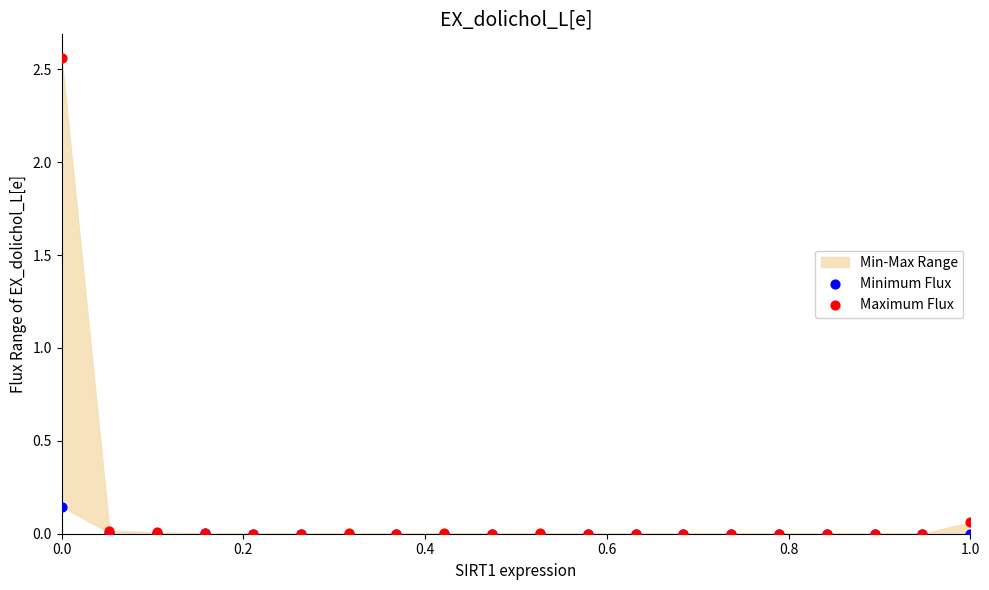

Which series contains the highest Y value?

Maximum Flux